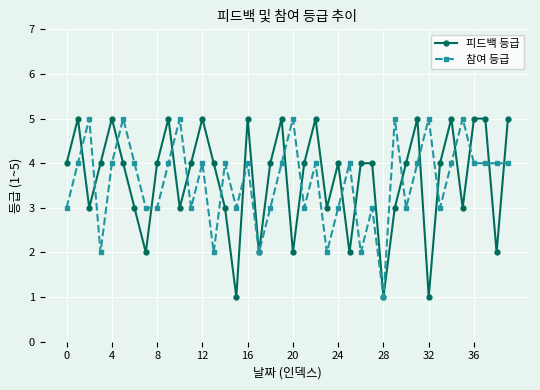

What is the value of the 피드백 등급 point at the 9th from the left?

4